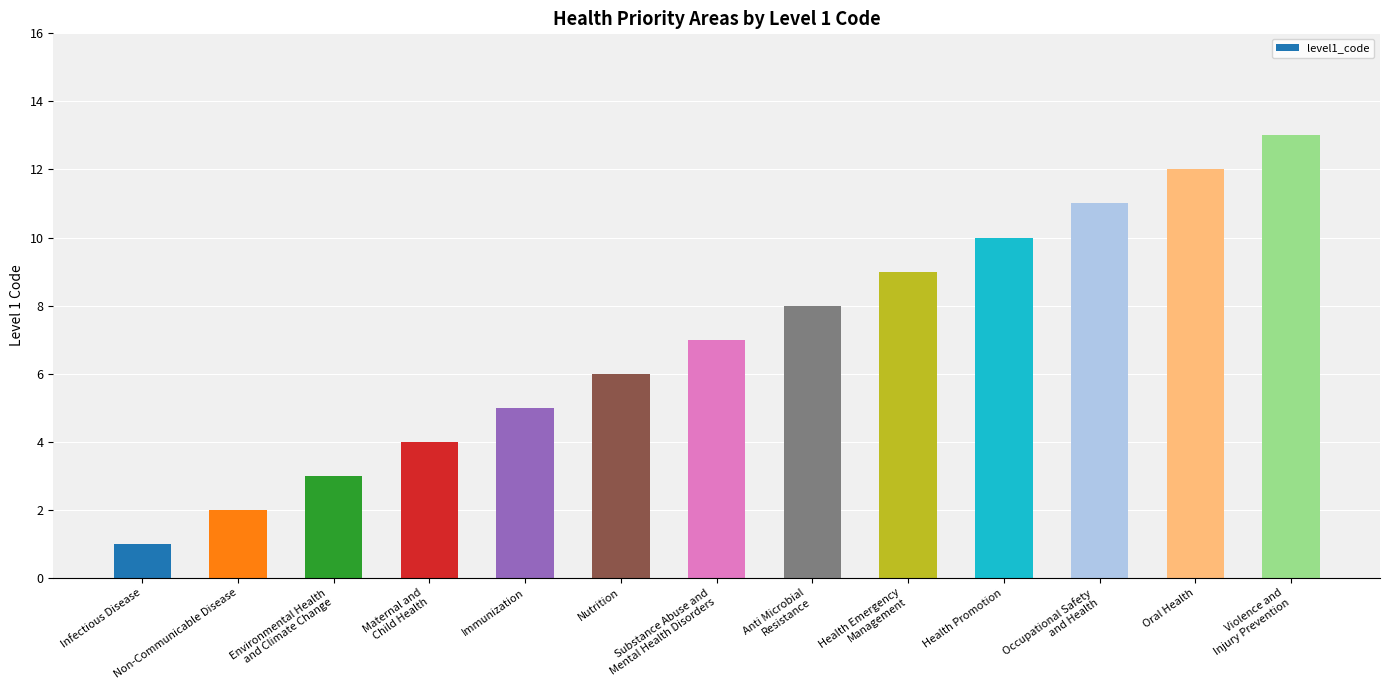

Does the chart contain stacked bars?

No